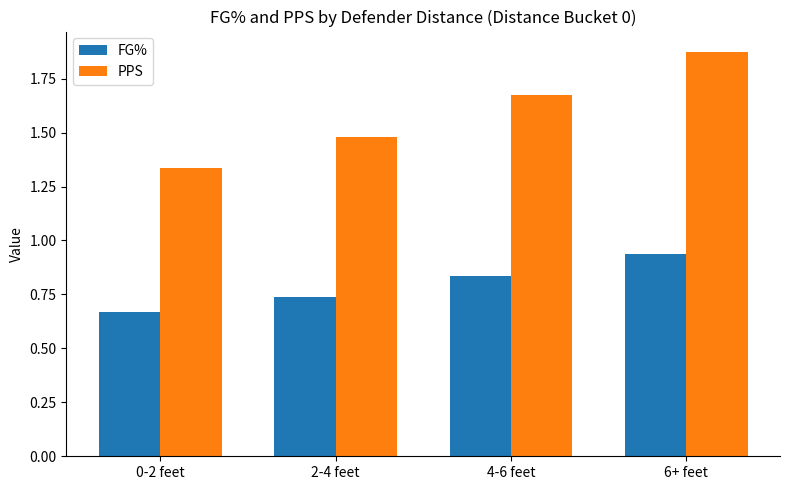

List the series in order of their overall mean, lowest first.

FG%, PPS